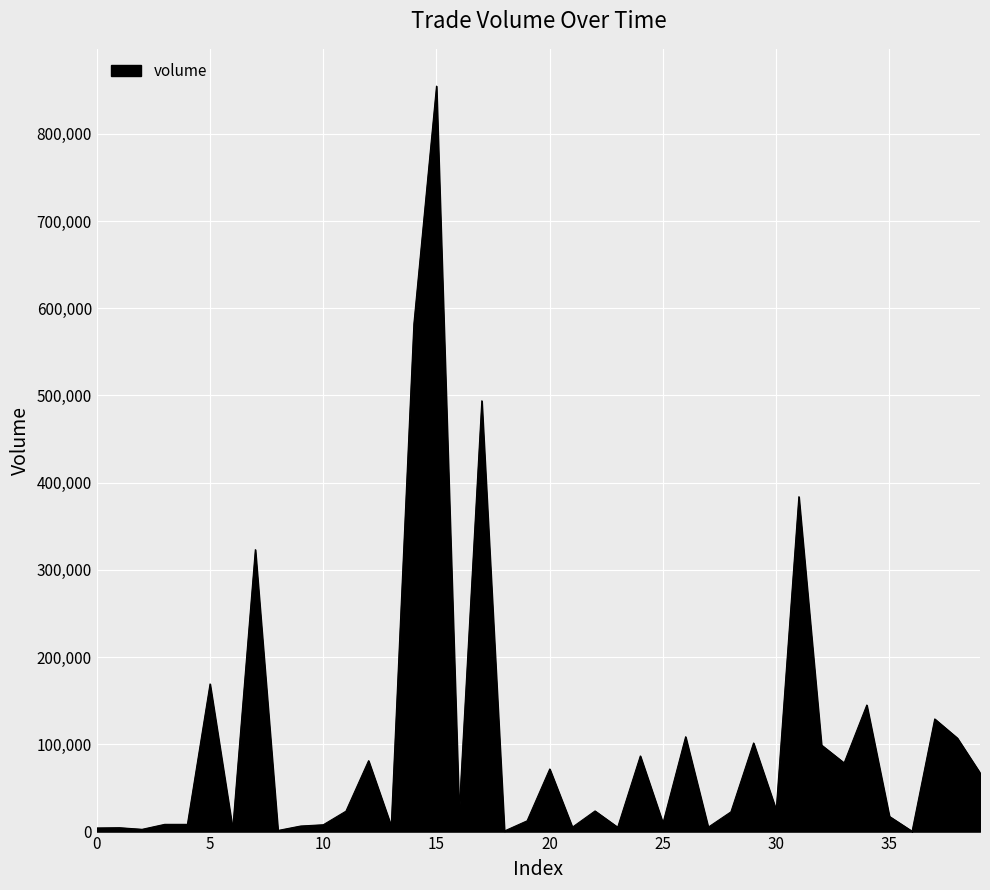

How many values are below 23391?

20